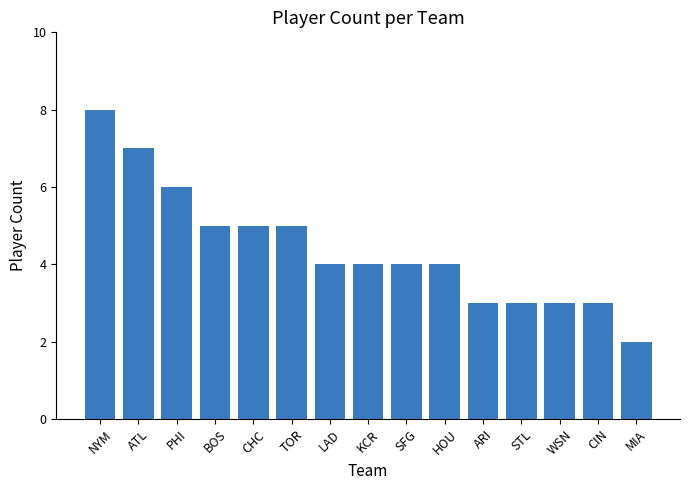

What is the label of the 15th bar from the left?

MIA